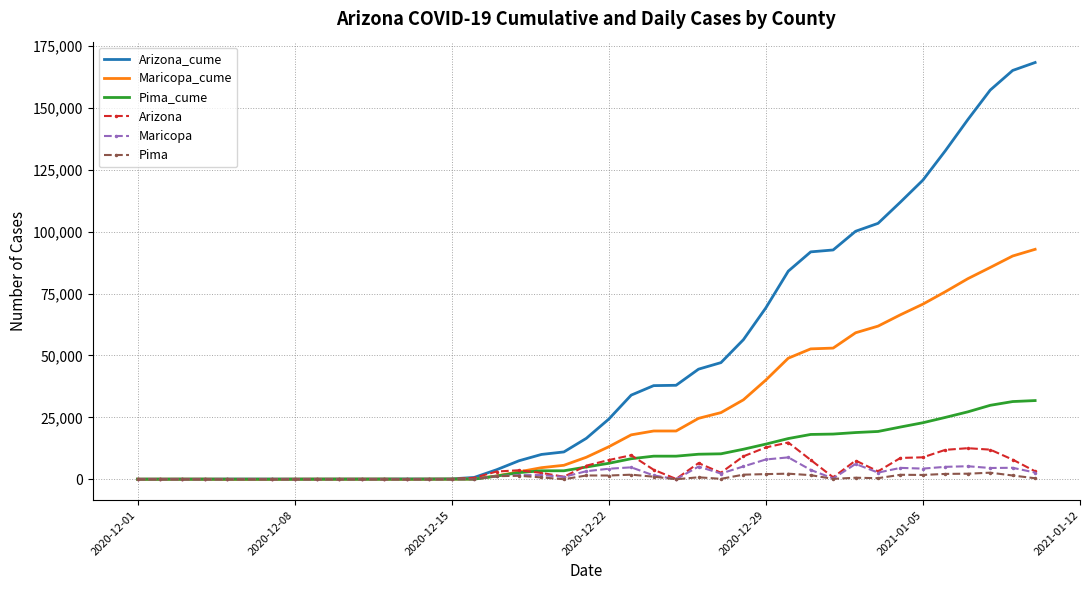

What is the maximum value shown in the chart?

168373